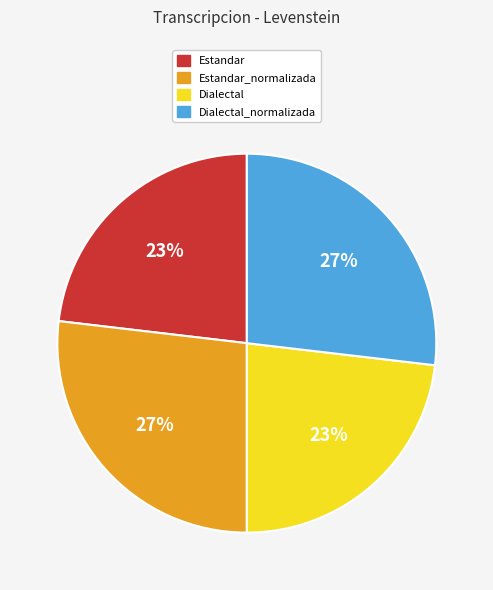

The Estandar slice represents 23% of the pie. True or false?

True